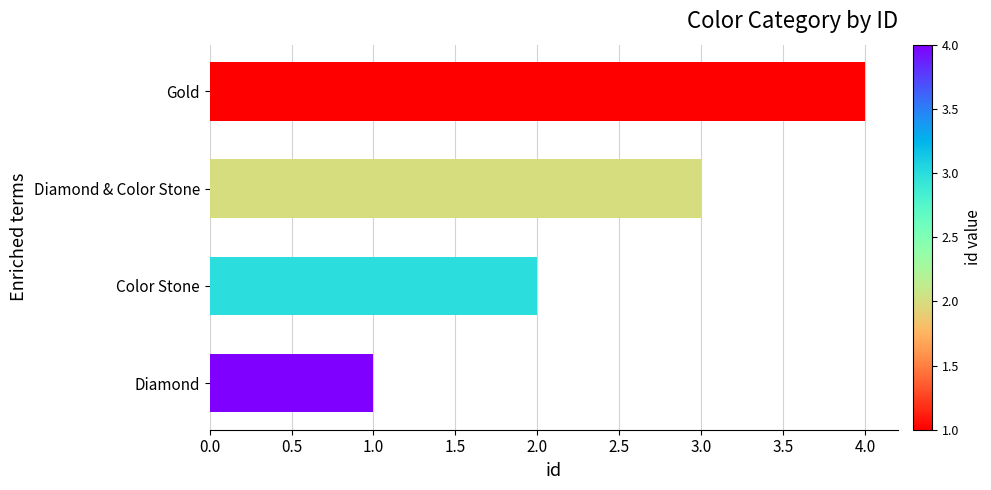

How many bars are there in total?

4